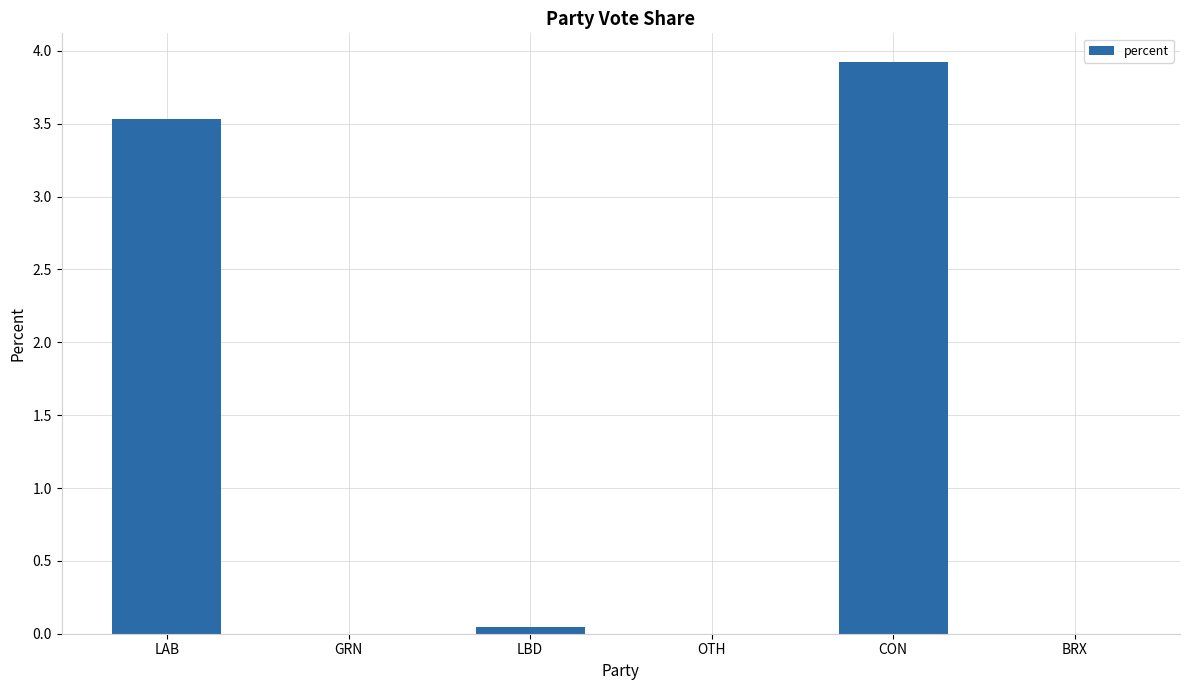

Is it true that the value at LBD is 0.0?

True